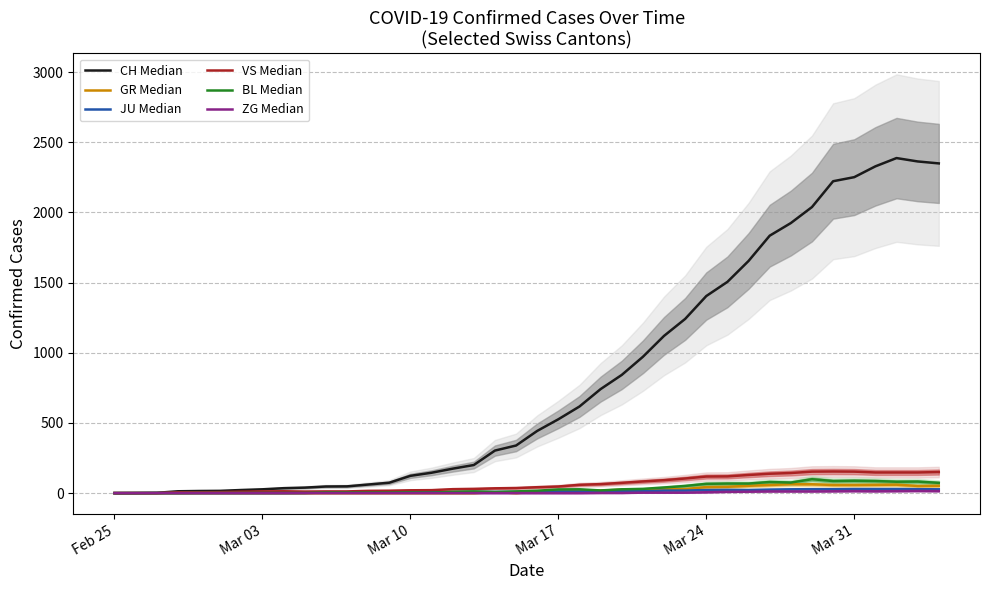

What are all the series names shown in the legend?

CH Median, GR Median, JU Median, VS Median, BL Median, ZG Median